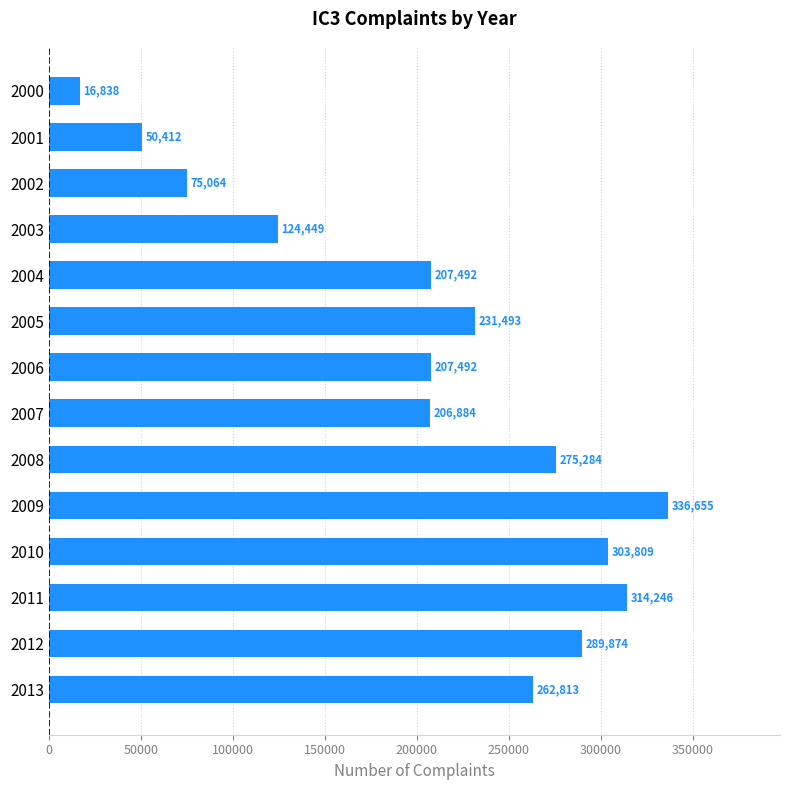

Reading top to bottom, extract all data points from this chart.

2000=16838	2001=50412	2002=75064	2003=124449	2004=207492	2005=231493	2006=207492	2007=206884	2008=275284	2009=336655	2010=303809	2011=314246	2012=289874	2013=262813